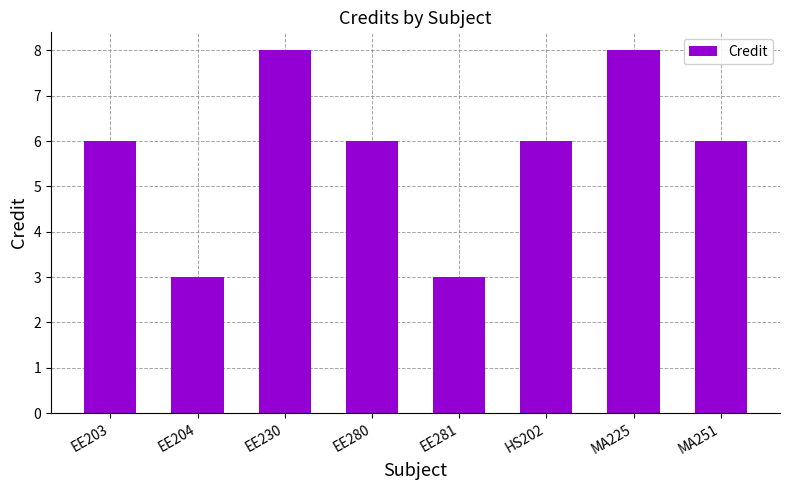

Reading left to right, transcribe all the data shown in this chart.

EE203=6	EE204=3	EE230=8	EE280=6	EE281=3	HS202=6	MA225=8	MA251=6